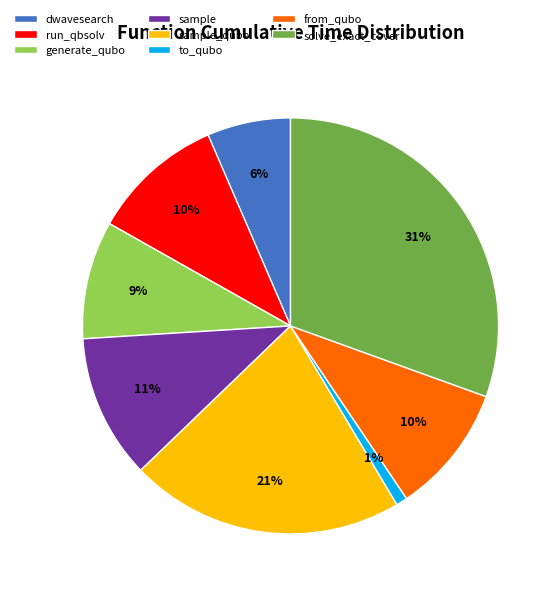

To the nearest percent, what portion does sample_qubo represent?

21%